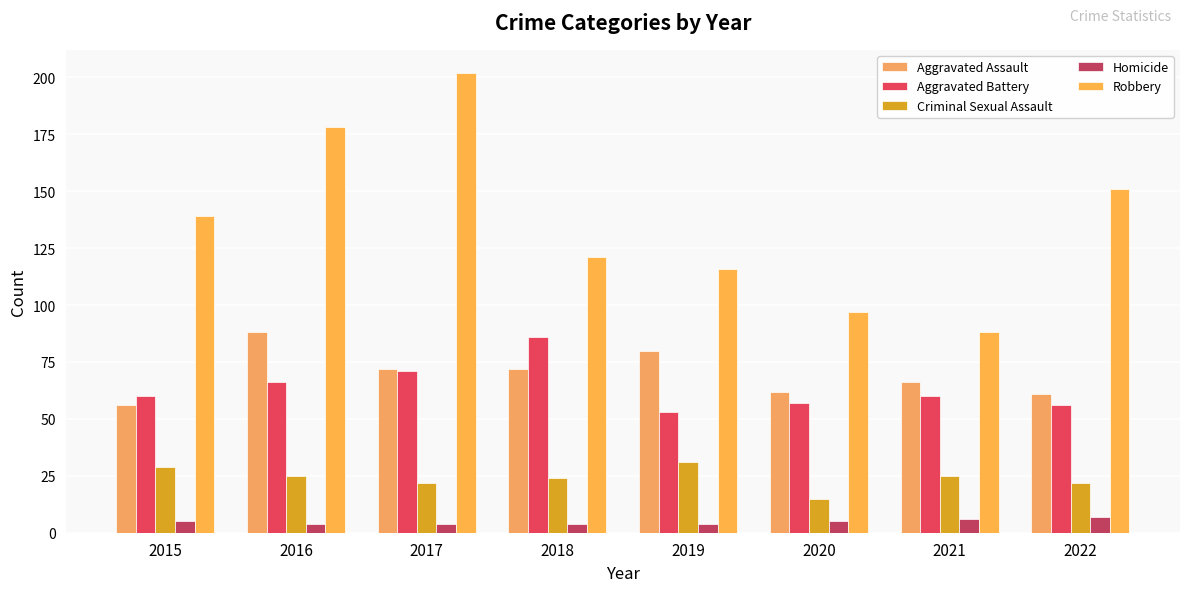

At which category is the sum across all series the highest?

2017